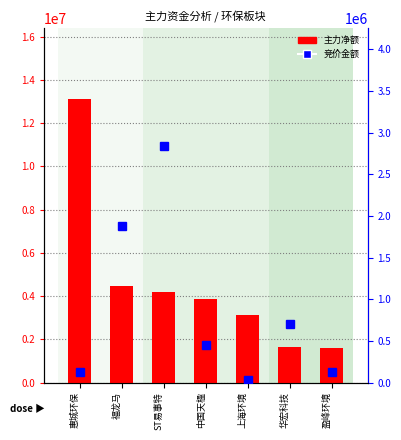

Reading left to right, extract all data points from this chart.

主力净额: 惠城环保=13121290	福龙马=4475727	ST易事特=4175751	中国天楹=3855424	上海环境=3102887	华宏科技=1645913	盈峰环境=1610542
竞价金额: 惠城环保=126730	福龙马=1878660	ST易事特=2838520	中国天楹=445005	上海环境=27872	华宏科技=704850	盈峰环境=124443